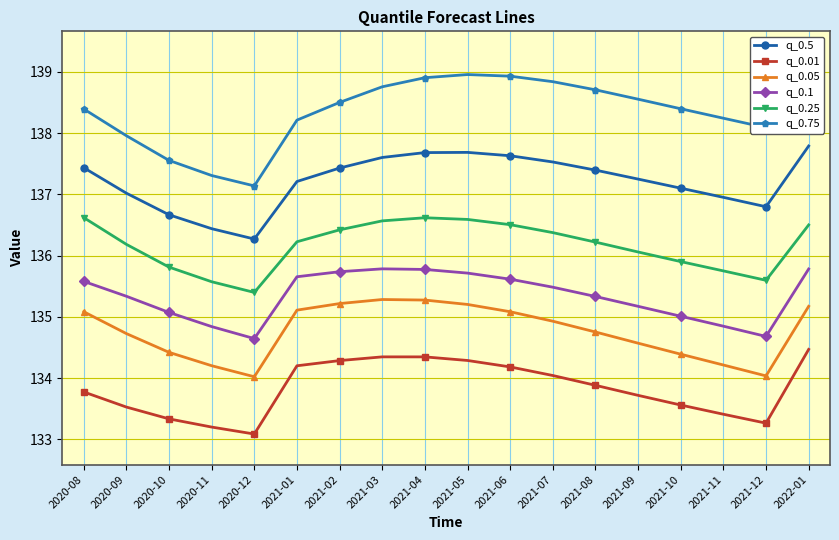

What is the value of the q_0.05 point at the 4th from the left?

134.2